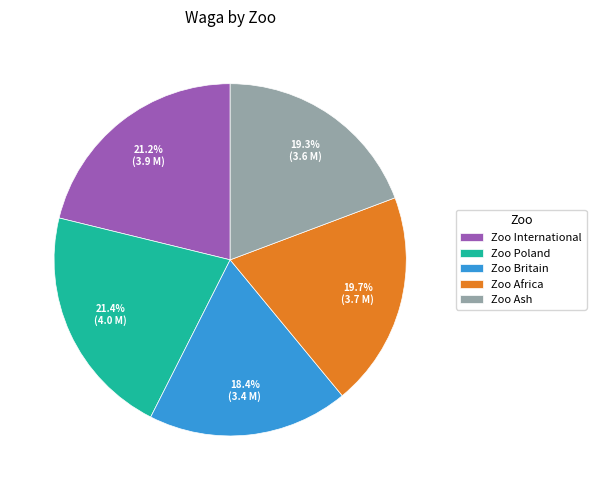

How many segments does this pie chart have?

5